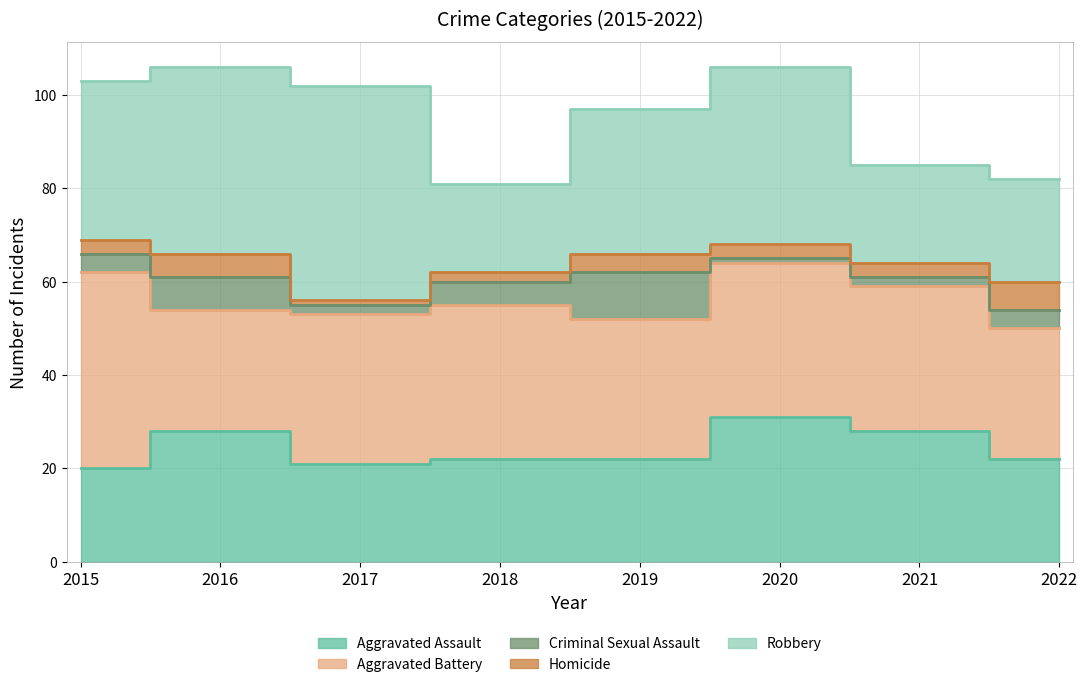

Reading right to left, what are all the values shown in this chart?

Aggravated Assault: 22	28	31	22	22	21	28	20
Aggravated Battery: 28	31	33	30	33	32	26	42
Criminal Sexual Assault: 4	2	1	10	5	2	7	4
Homicide: 6	3	3	4	2	1	5	3
Robbery: 22	21	38	31	19	46	40	34